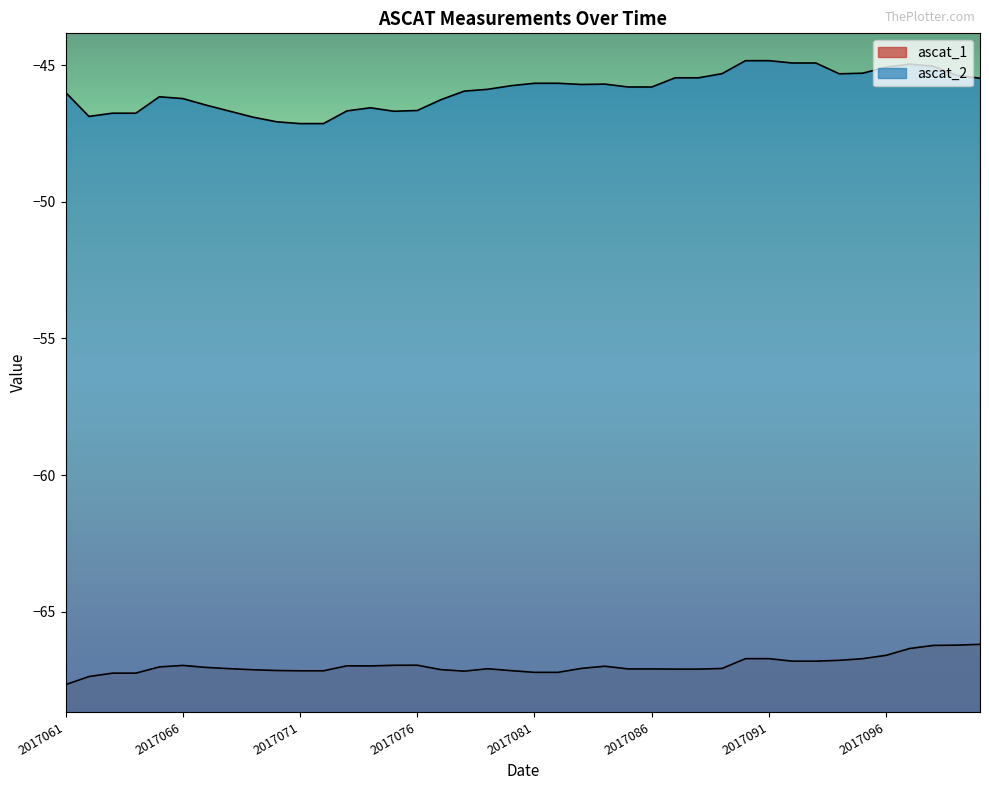

Reading right to left, extract all data points from this chart.

ascat_1: -66.2	-66.2	-66.2	-66.3	-66.6	-66.7	-66.8	-66.8	-66.8	-66.7	-66.7	-67.1	-67.1	-67.1	-67.1	-67.1	-67.0	-67.1	-67.2	-67.2	-67.1	-67.1	-67.2	-67.1	-66.9	-67.0	-67.0	-67.0	-67.2	-67.2	-67.1	-67.1	-67.1	-67.0	-67.0	-67.0	-67.2	-67.2	-67.4	-67.7
ascat_2: -45.5	-45.4	-45.0	-45.0	-45.1	-45.3	-45.3	-44.9	-44.9	-44.8	-44.8	-45.3	-45.5	-45.5	-45.8	-45.8	-45.7	-45.7	-45.7	-45.7	-45.8	-45.9	-46.0	-46.3	-46.7	-46.7	-46.6	-46.7	-47.1	-47.1	-47.1	-46.9	-46.7	-46.5	-46.2	-46.2	-46.8	-46.8	-46.9	-46.0